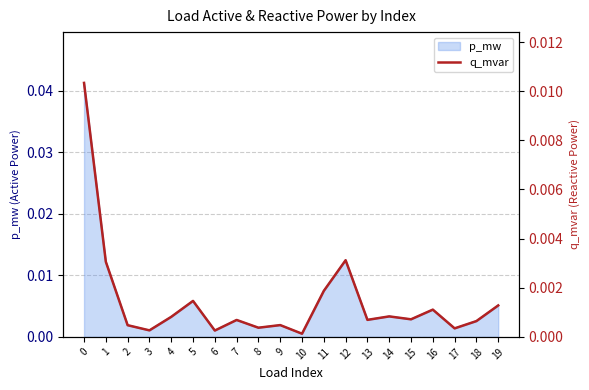

Rank the categories by value from highest to lowest.

0, 12, 1, 11, 5, 19, 16, 14, 4, 15, 13, 7, 18, 9, 2, 8, 17, 3, 6, 10